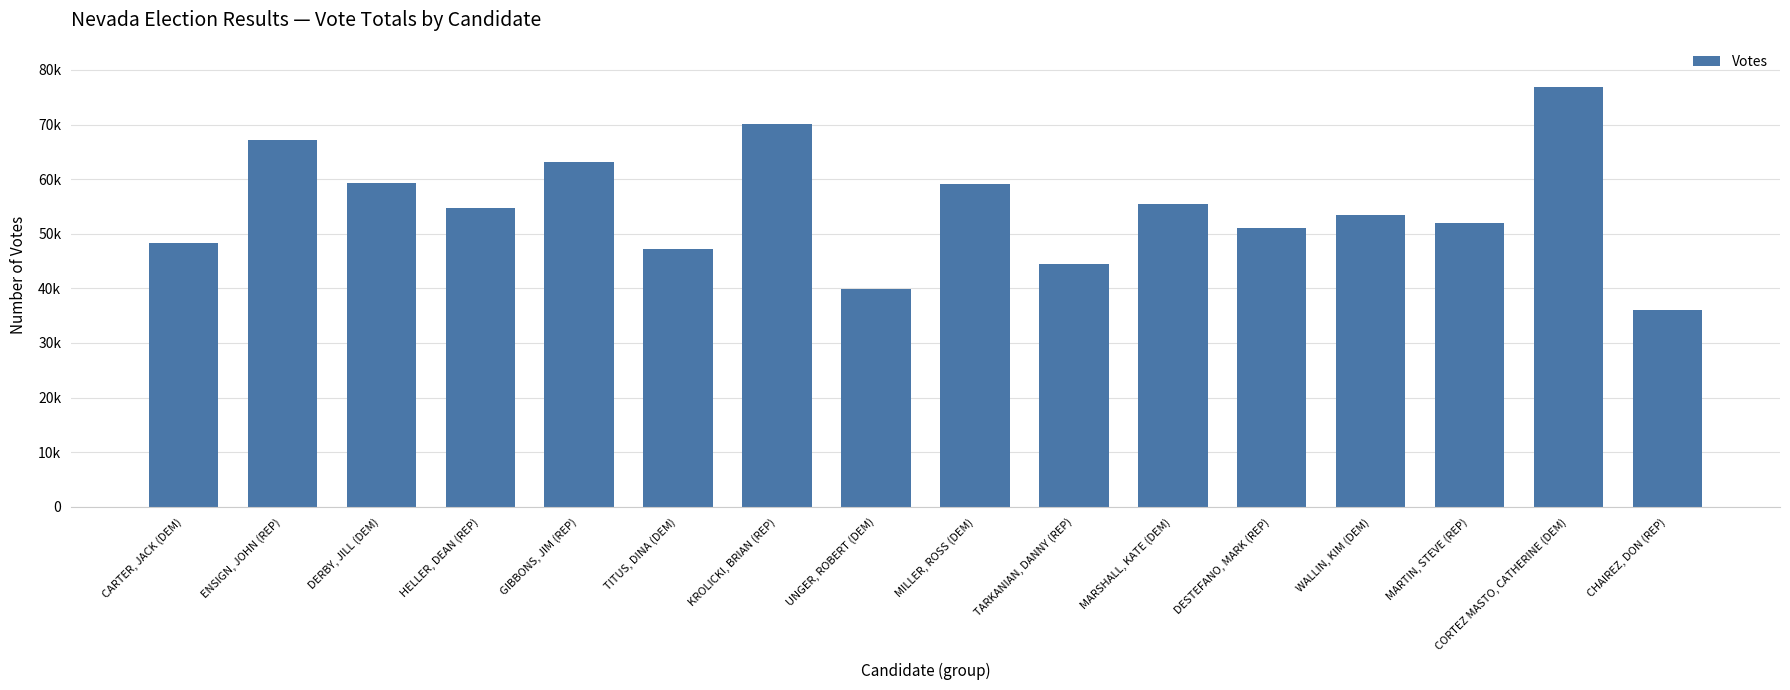

Are the bars horizontal?

No